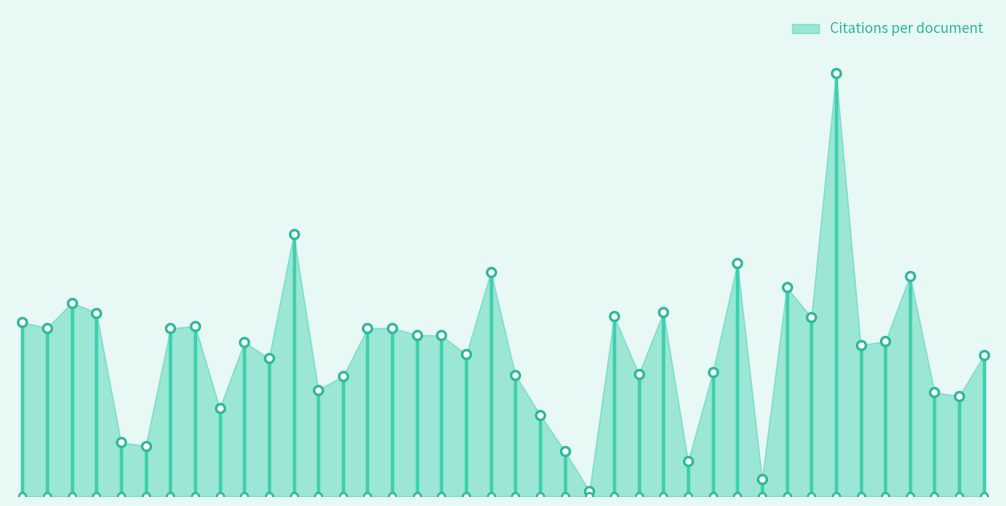

Which has a higher value, 11 or 18?

18